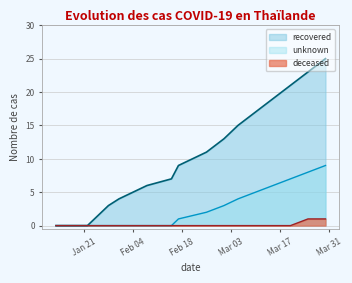

What are all the series names shown in the legend?

recovered, unknown, deceased